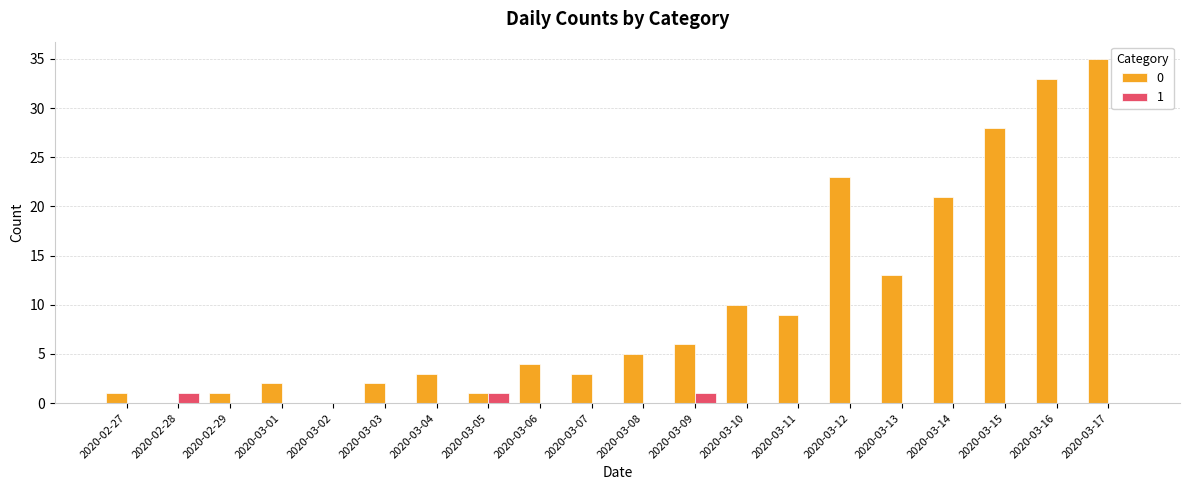

How many groups of bars are there?

20